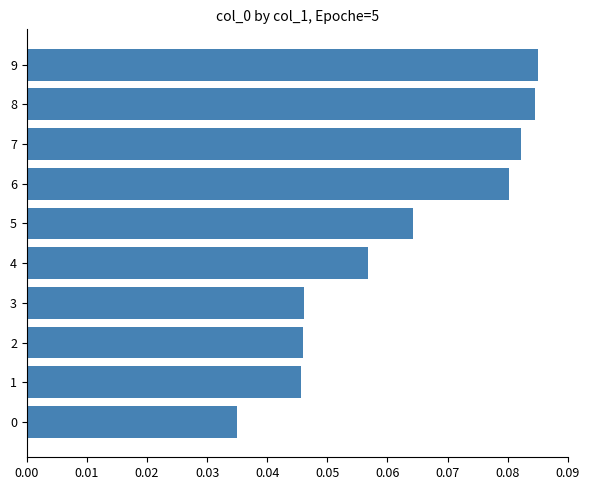

What is the sum of all values?

0.6